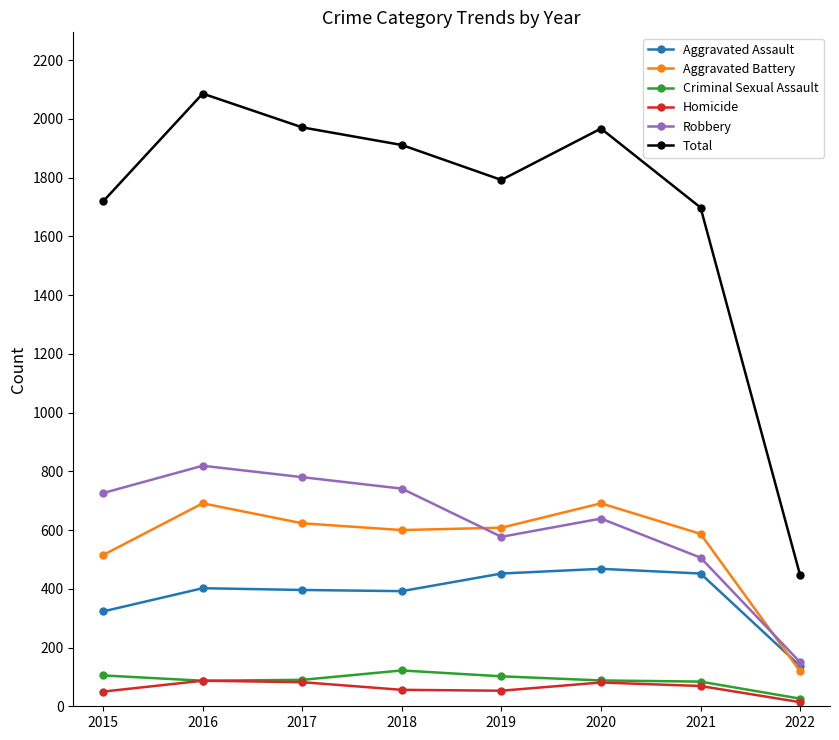

What is the value of the Robbery point at the 8th from the left?

150